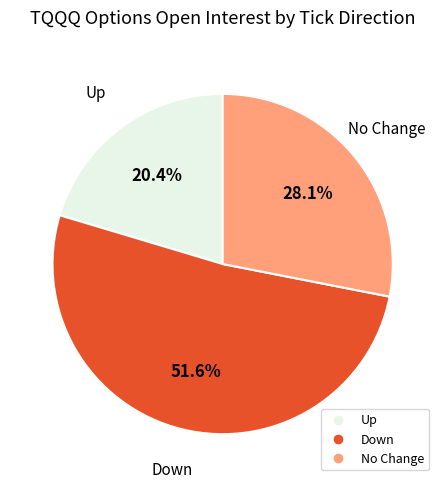

How many segments does this pie chart have?

3